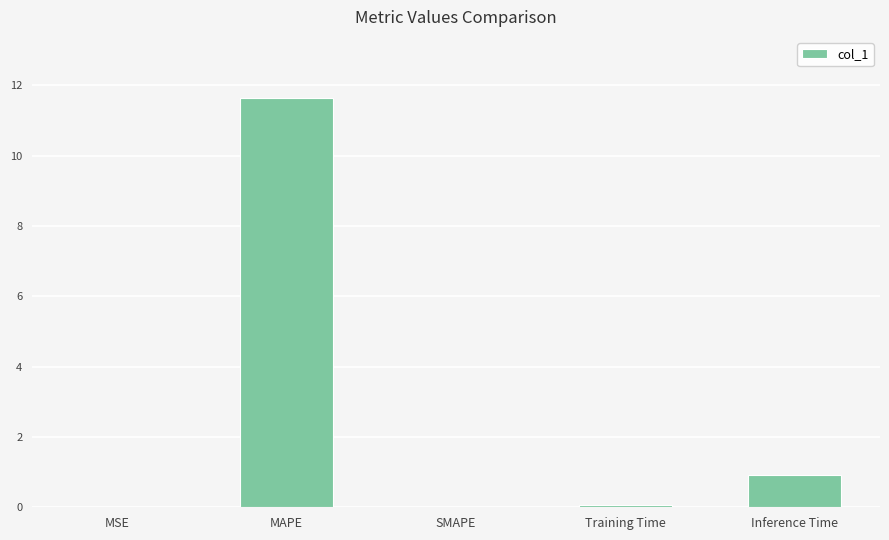

What is the greatest value displayed?

11.6